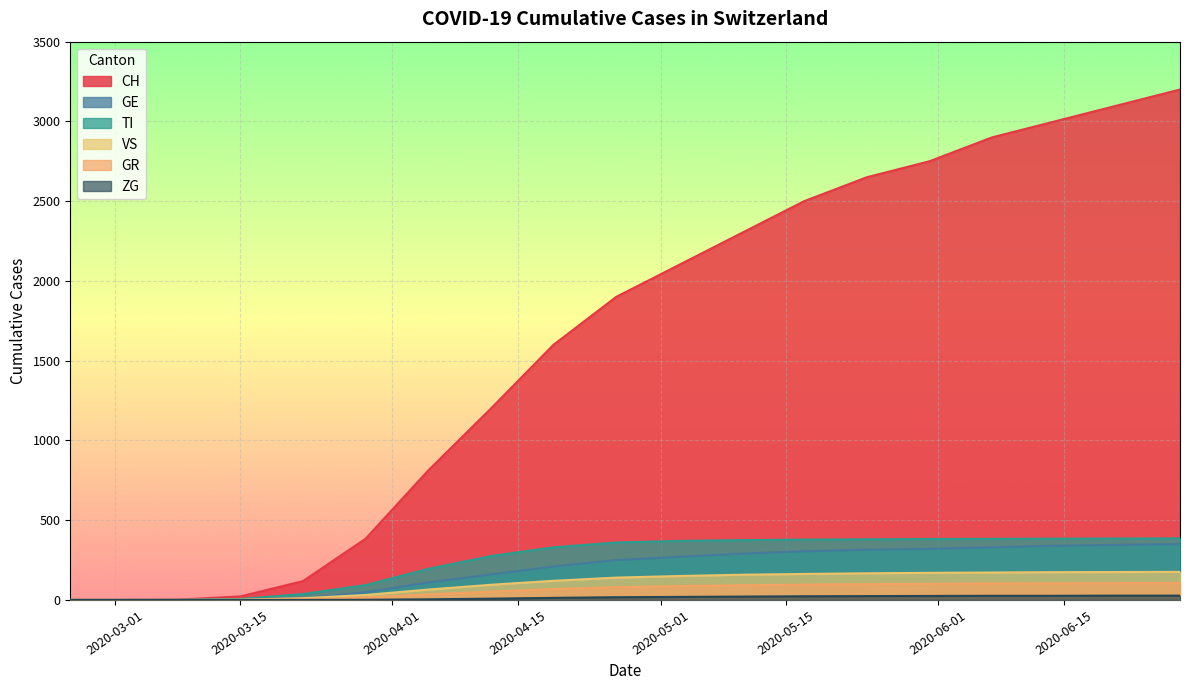

True or false: GR and VS cross at least once.

False